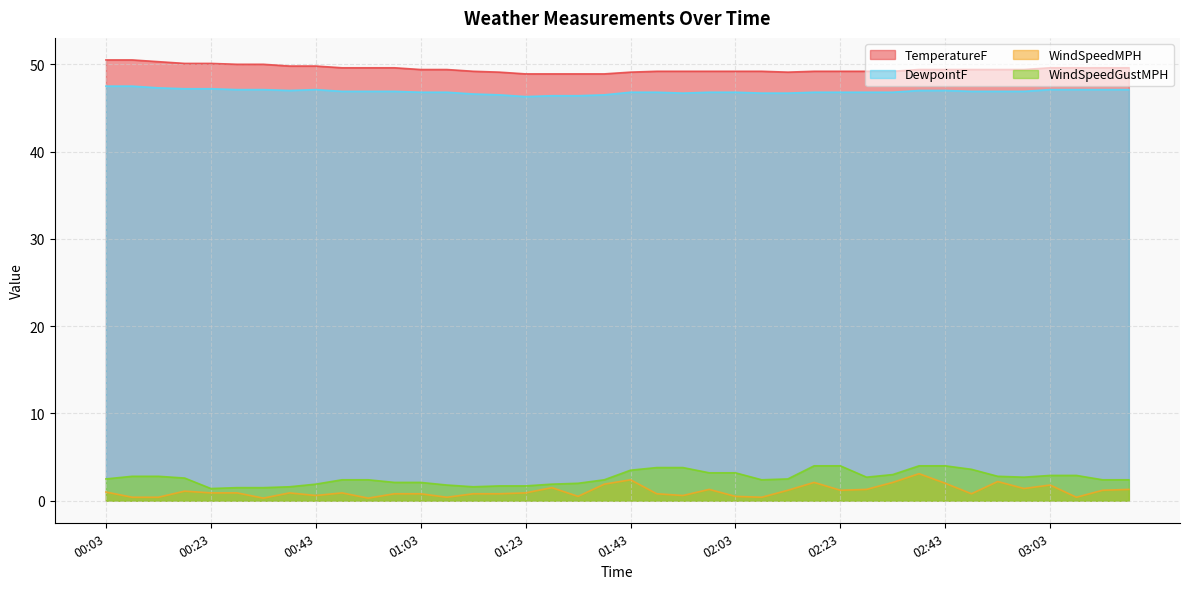

The value of WindSpeedMPH at 02:23 is 1.2. True or false?

True